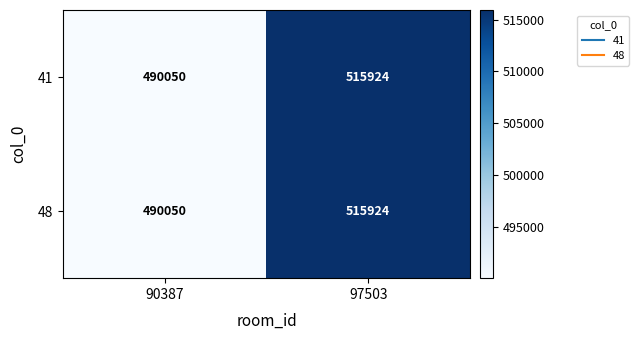

Rank the categories by 48 value from lowest to highest.

90387, 97503